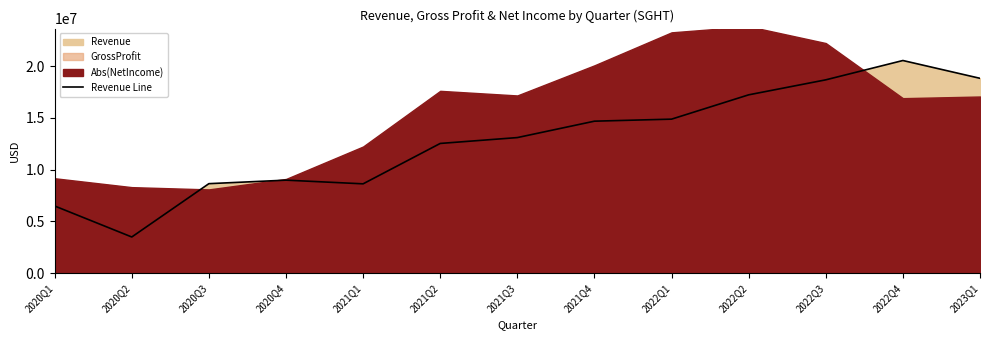

Reading left to right, list all the values displayed in this chart.

6496000	3502000	8651000	8991000	8635000	12535000	13101000	14685000	14881000	17229000	18677000	20543000	18824000